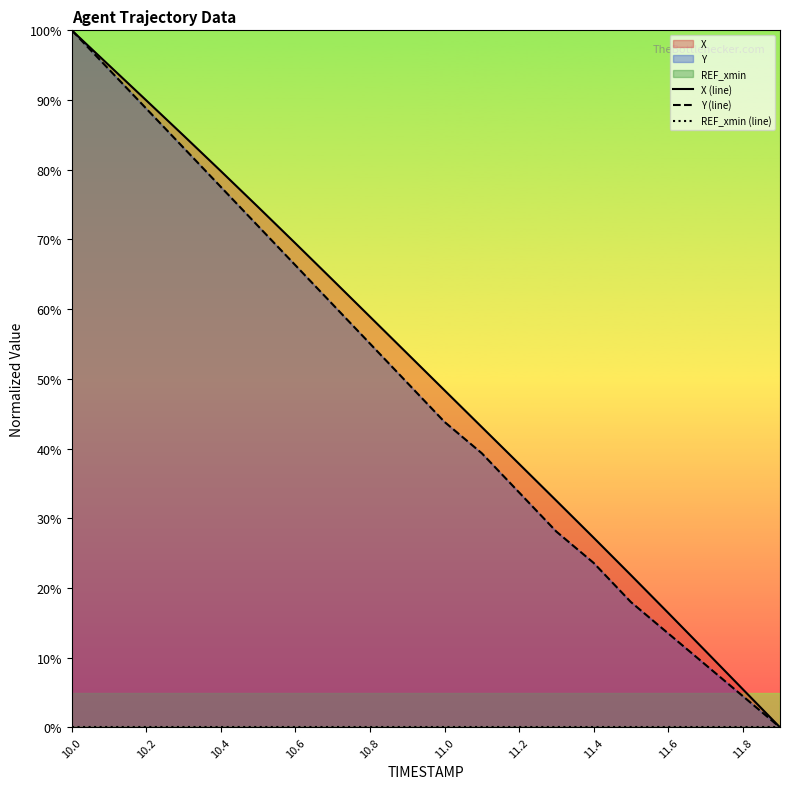

Does the chart have visible grid lines?

No